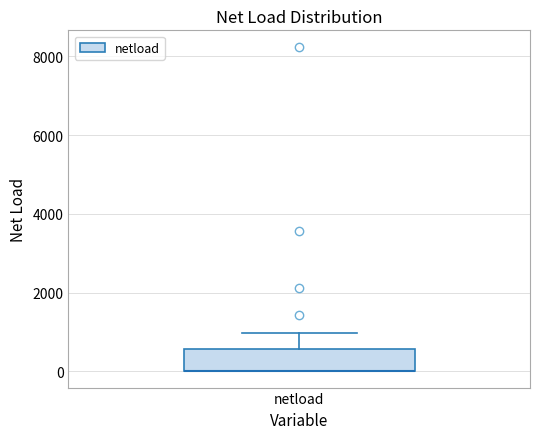

Transcribe this box plot: give where the median line is, the range the box spans, and where the two whiskers end, as read against the y-axis. The values are not printed on the chart, so give them approximately, as read against the axis.

median 0 (drawn on the box's lower edge), box 0 to 600, whiskers 0 to 1000